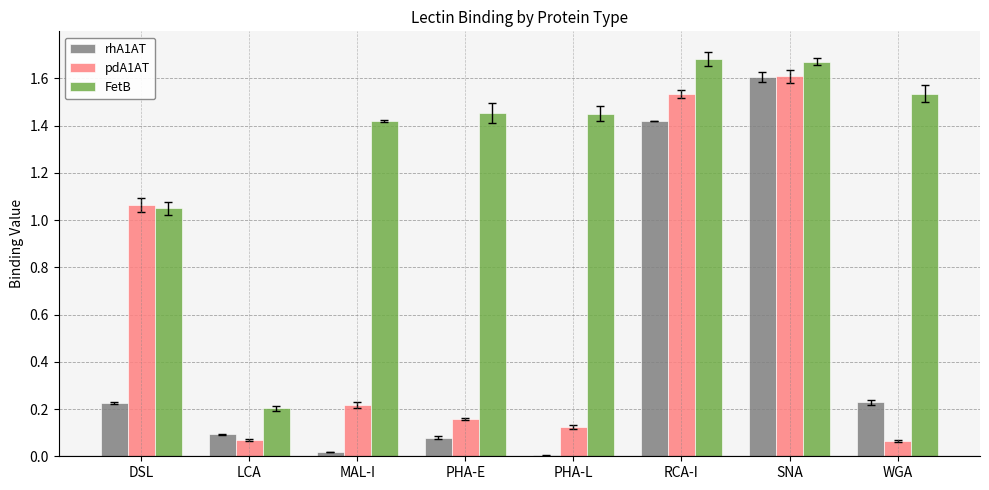

What is the total value across all series at RCA-I?

4.6